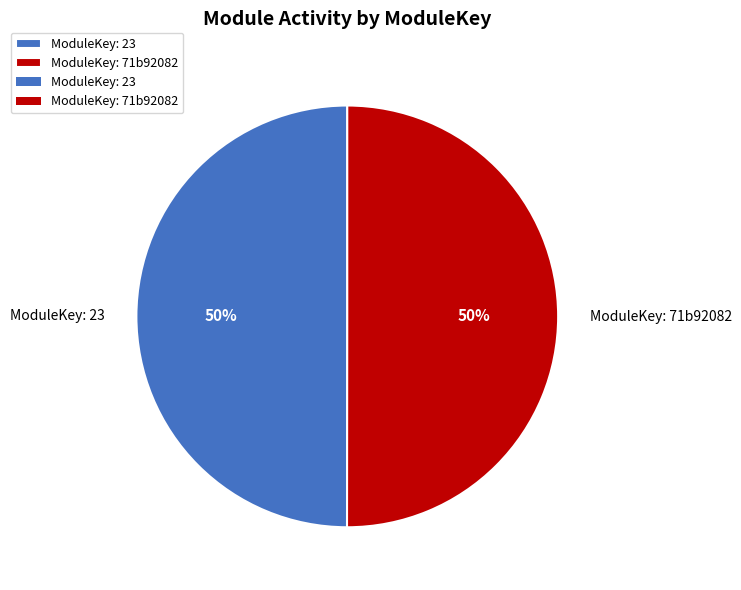

Do ModuleKey: 23 and ModuleKey: 71b92082 together represent more than half of the pie?

Yes